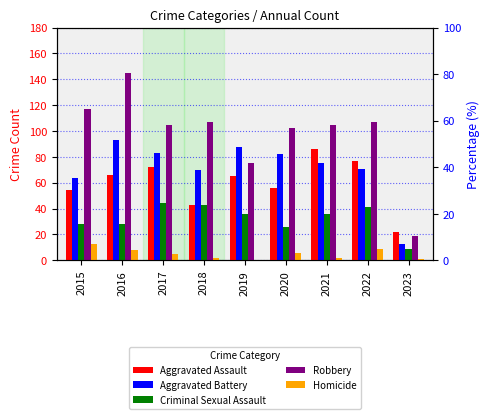

How many values in the Aggravated Battery series are below 75?

4